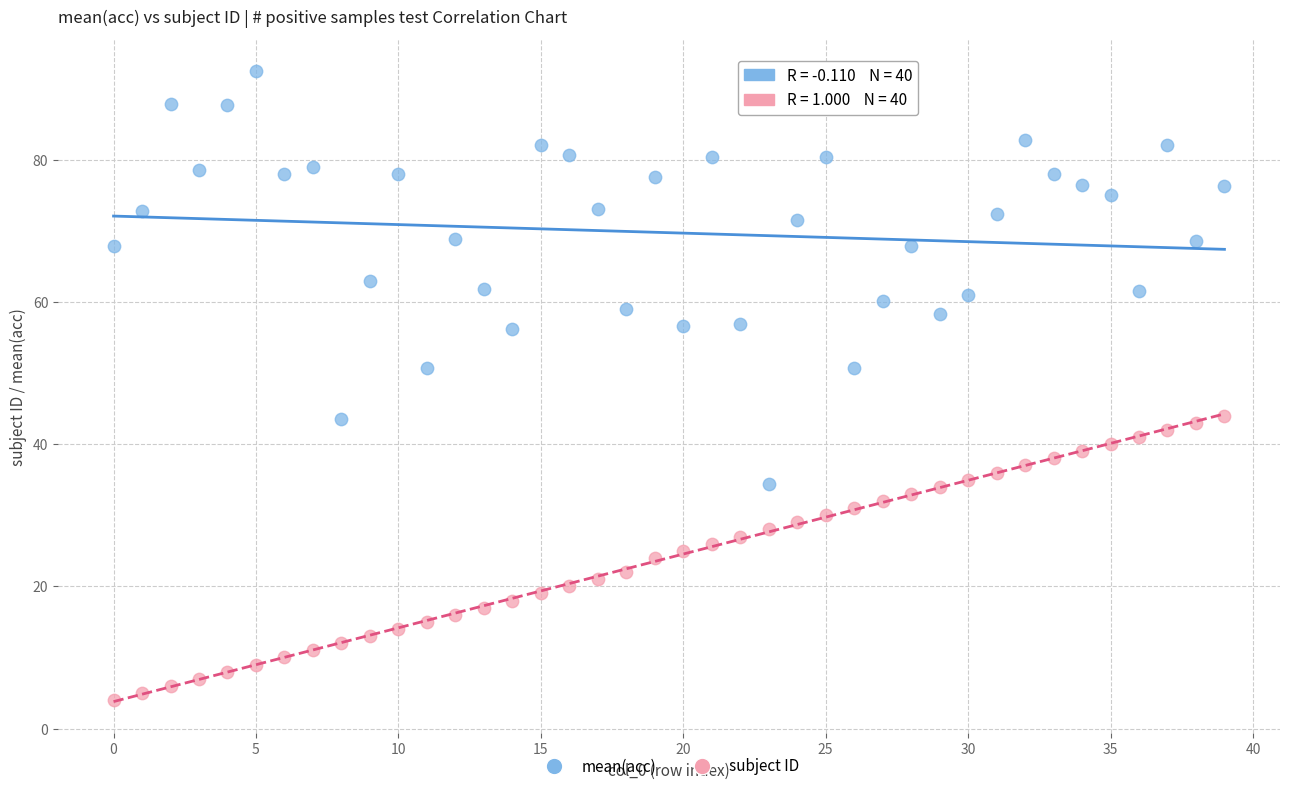

Which series reaches the maximum Y coordinate?

mean(acc)